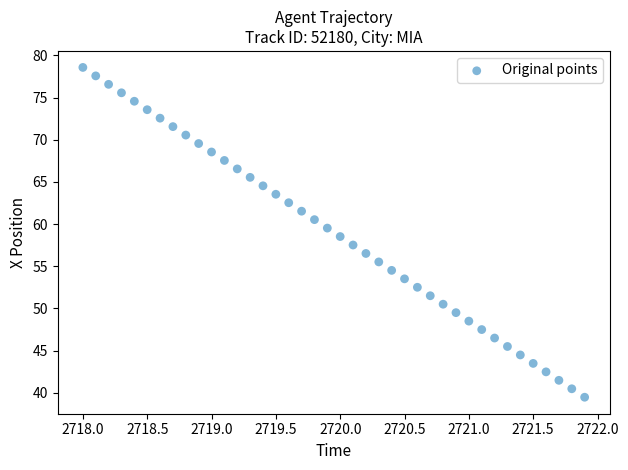

What is the range of X values (max minus min)?

3.9